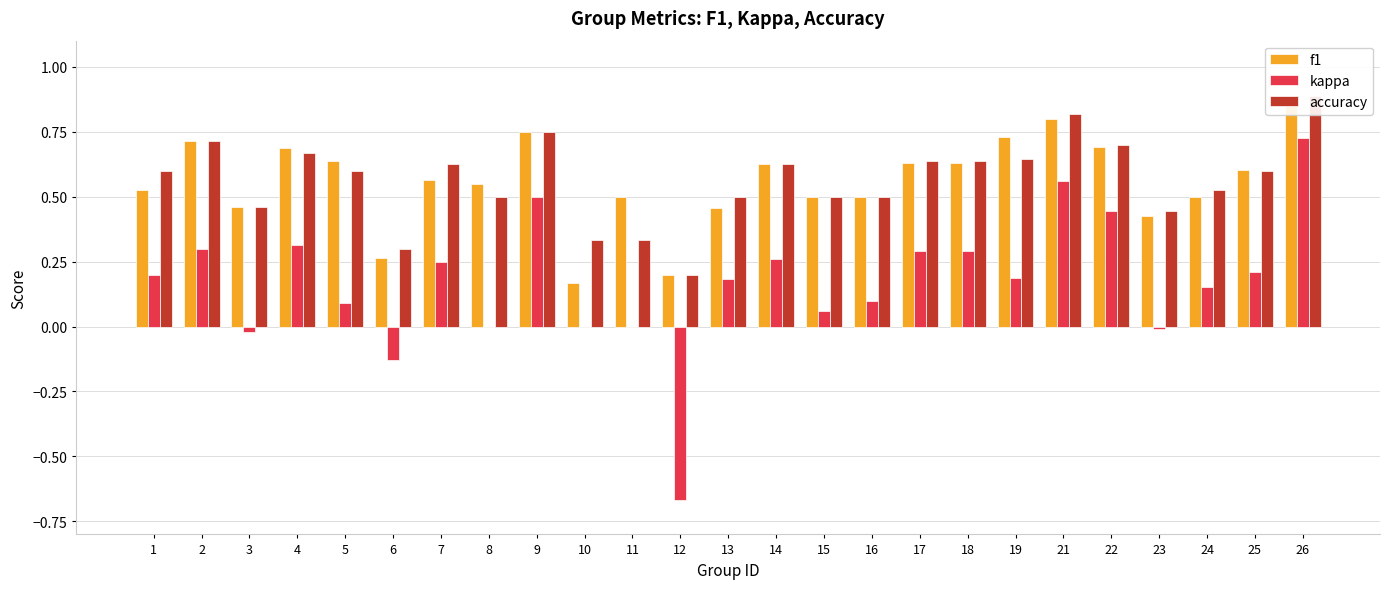

What is the sum of the kappa values at 13 and 3?

0.2